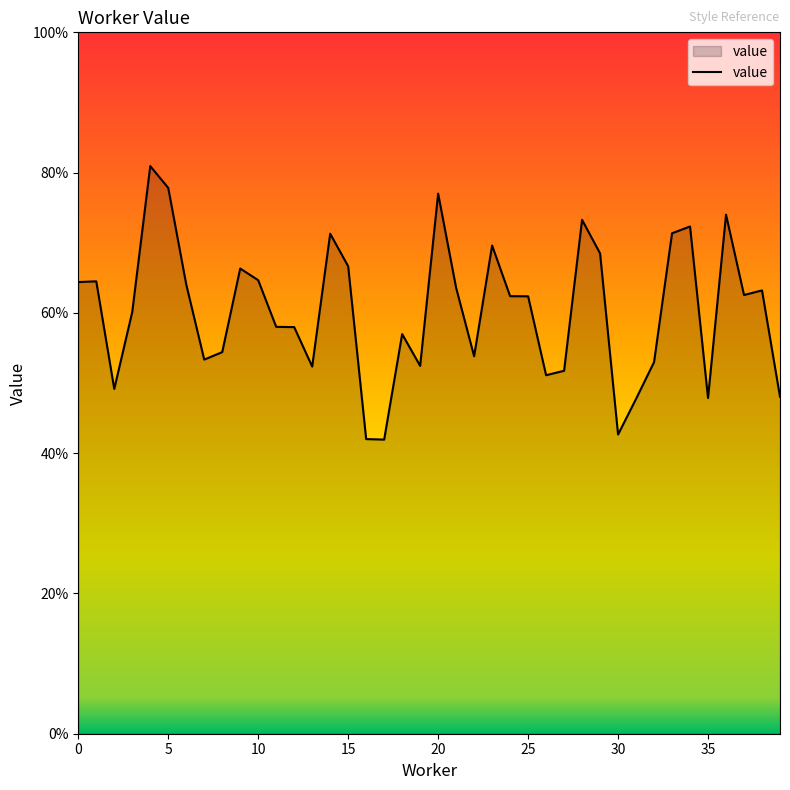

Rank the categories by value from lowest to highest.

17, 16, 30, 31, 35, 39, 2, 26, 27, 13, 19, 32, 7, 22, 8, 18, 12, 11, 3, 25, 24, 37, 38, 21, 6, 0, 1, 10, 9, 15, 29, 23, 14, 33, 34, 28, 36, 20, 5, 4